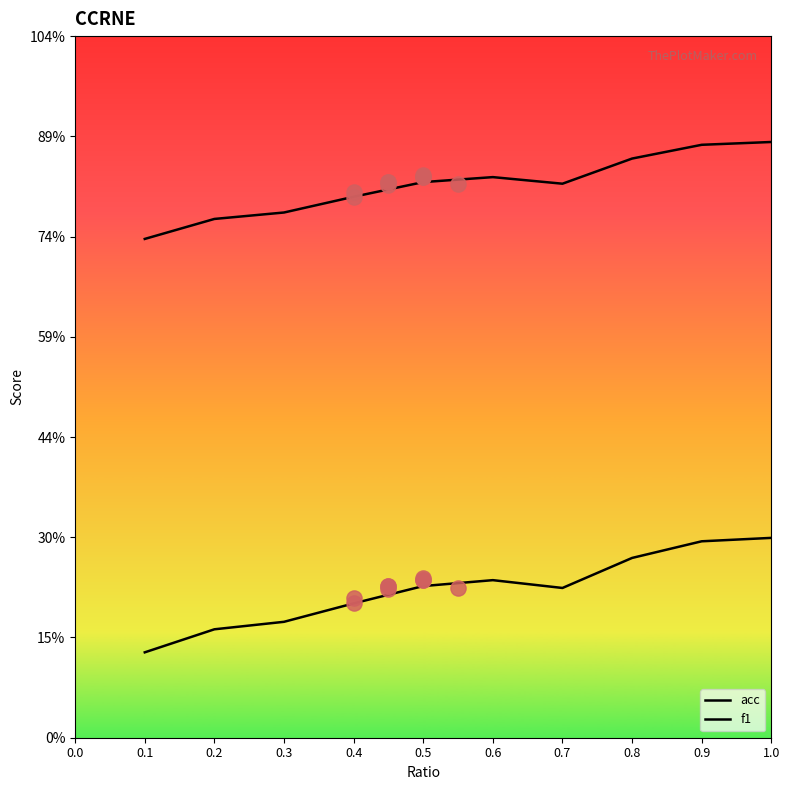

Which series reaches the maximum Y coordinate?

f1